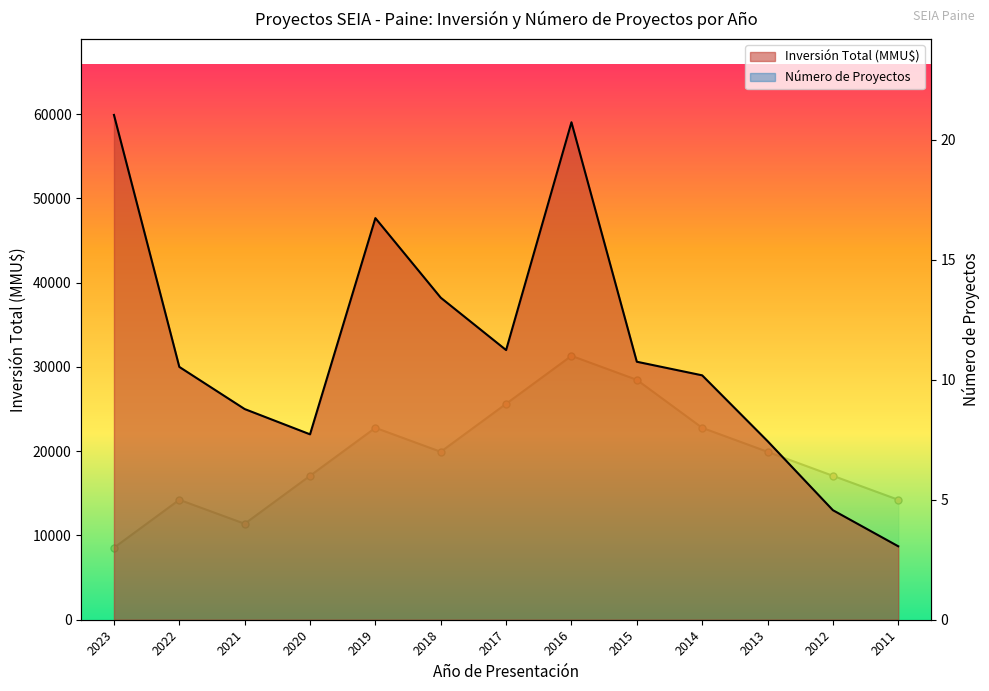

What is the smallest value displayed?

3